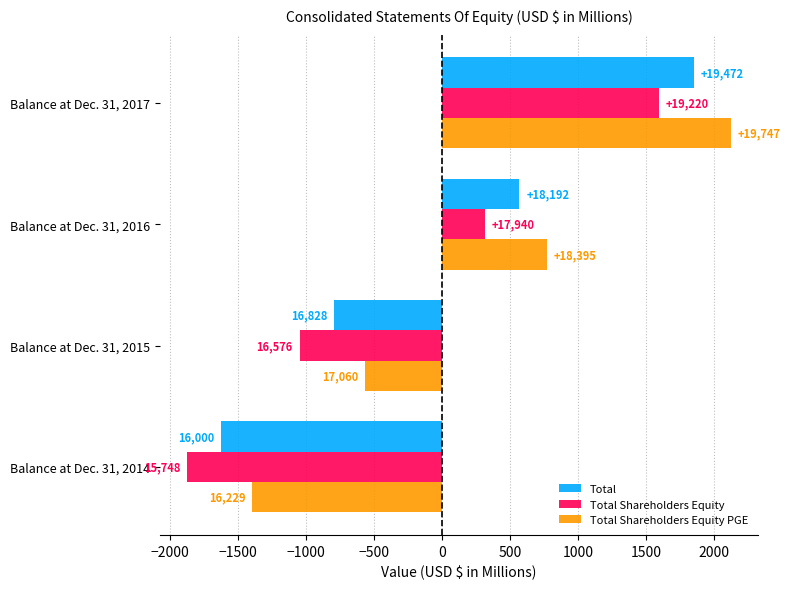

What are all the series names shown in the legend?

Total, Total Shareholders Equity, Total Shareholders Equity PGE